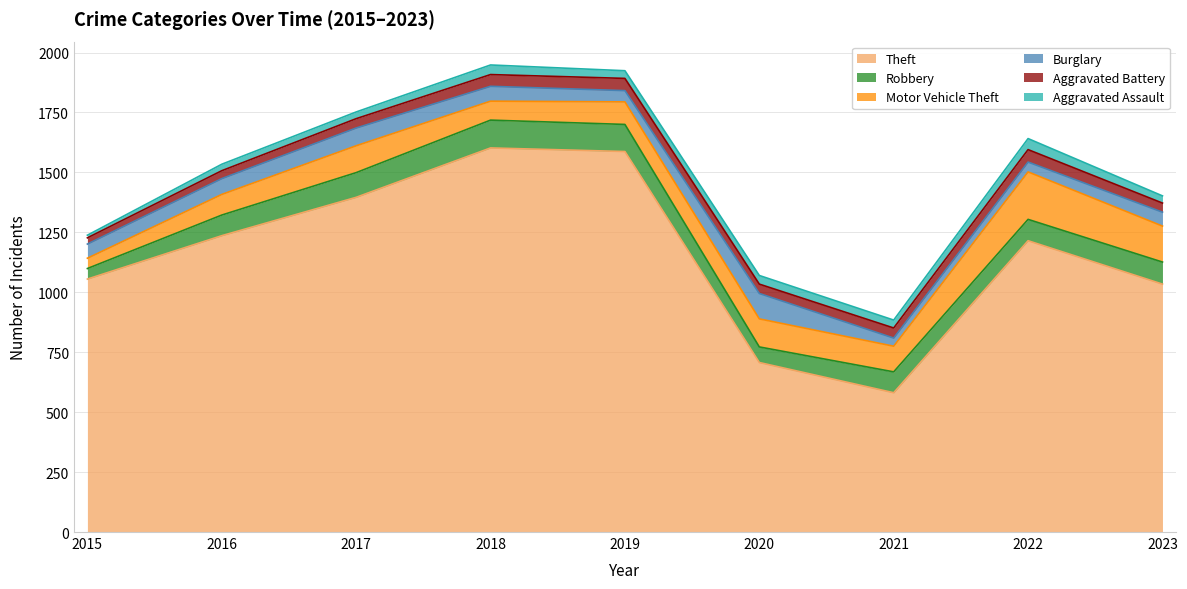

Does the chart have visible grid lines?

Yes